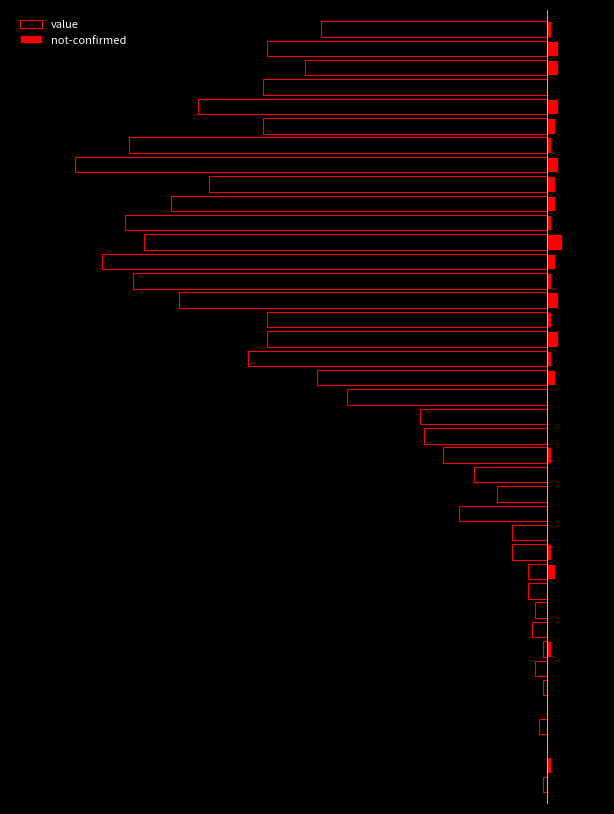

List the series in order of their peak value, highest first.

not-confirmed, value